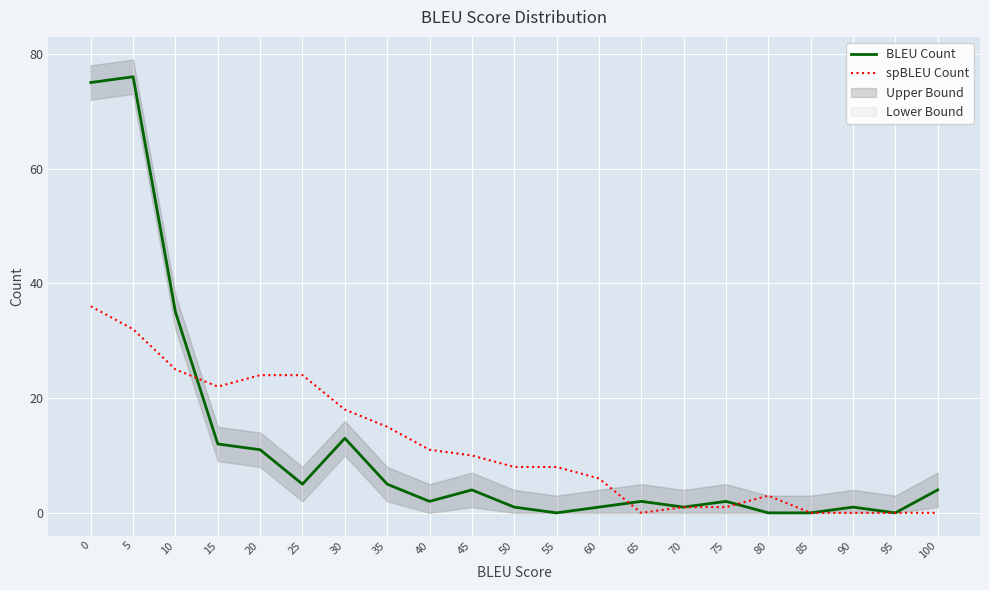

How many lines are shown in the chart?

2